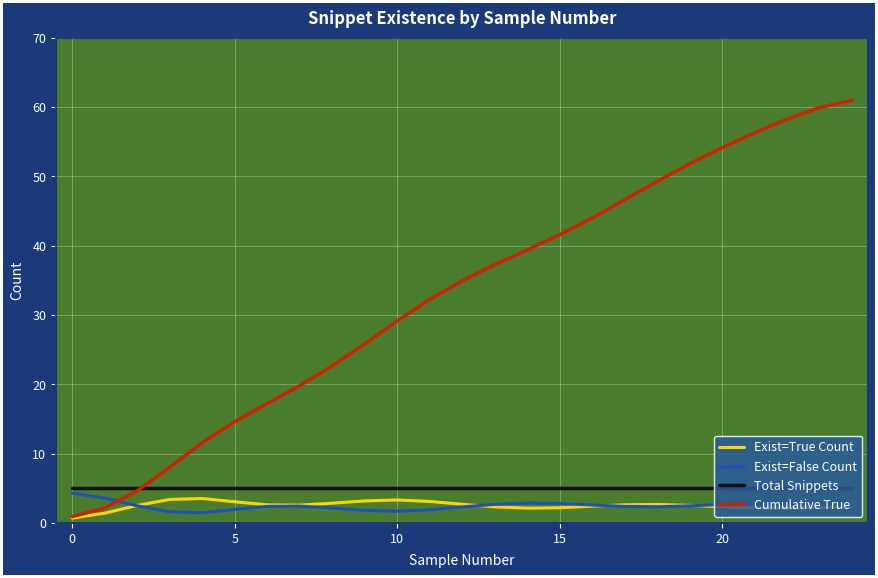

What is the greatest value displayed?

61.0